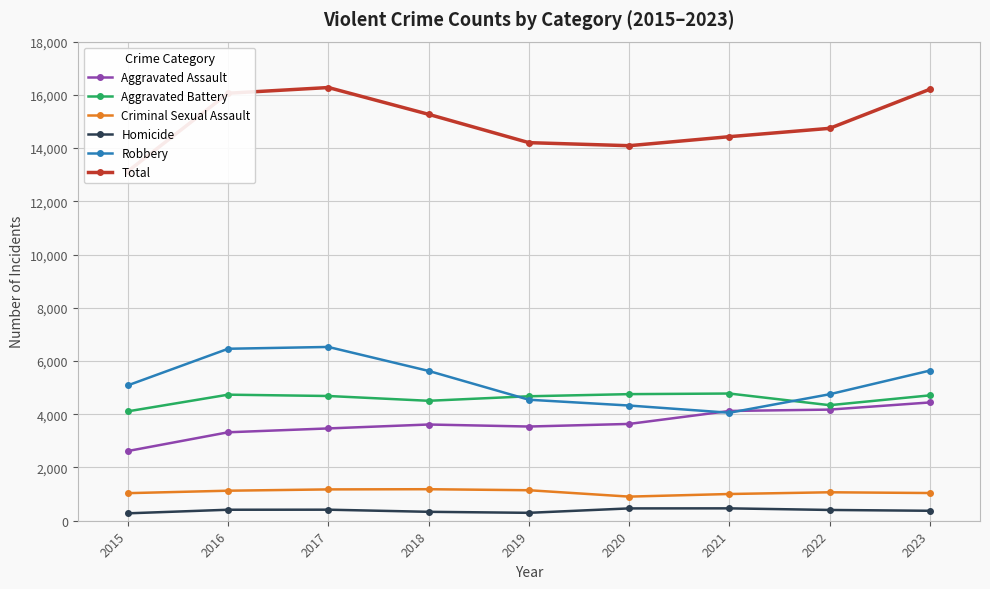

How many lines are shown in the chart?

6